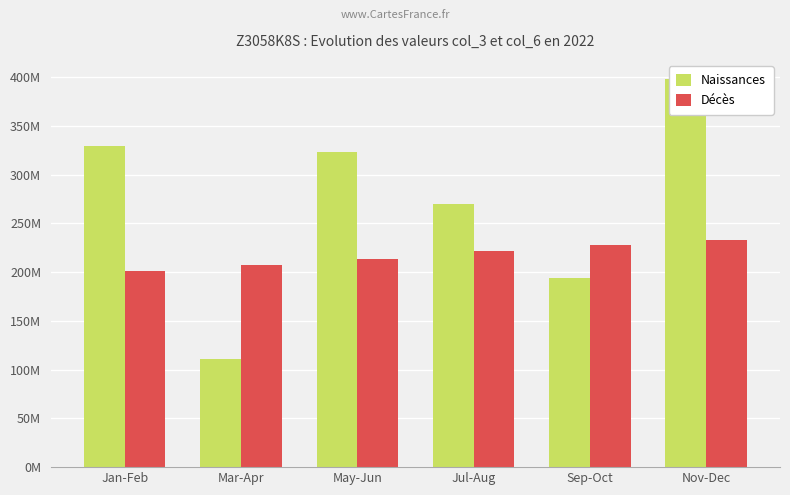

At which category is the sum across all series the highest?

Nov-Dec